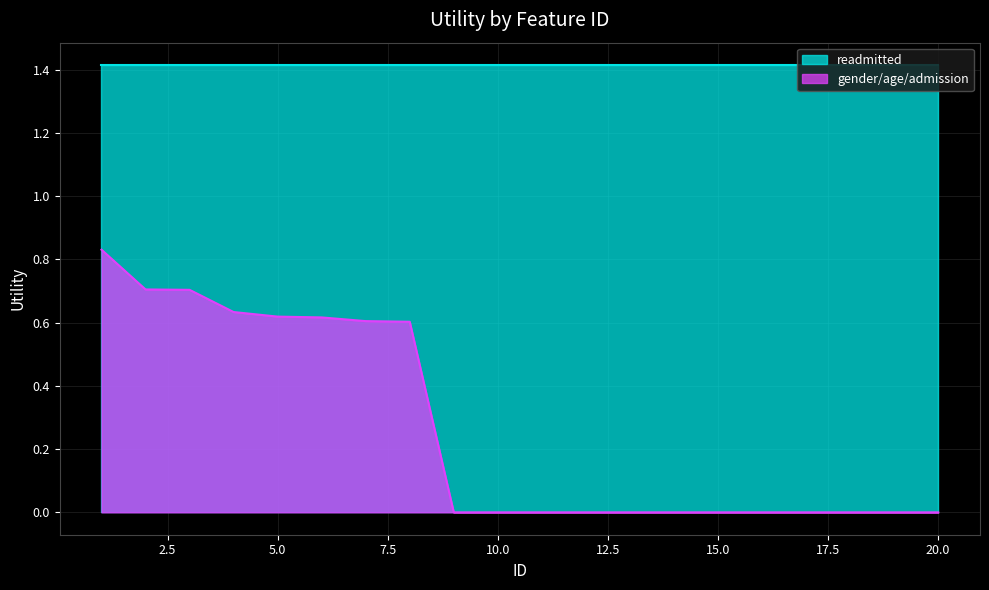

What is the sum of all values?

5.3